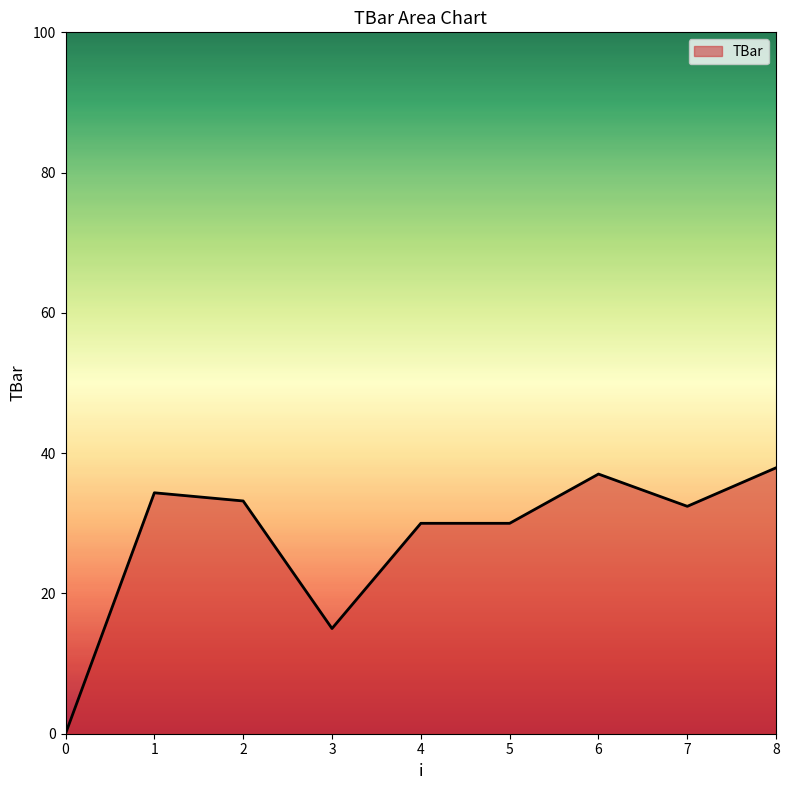

Reading right to left, list all the values displayed in this chart.

8=37.9	7=32.4	6=37.0	5=30.0	4=30.0	3=15.0	2=33.2	1=34.4	0=0.0